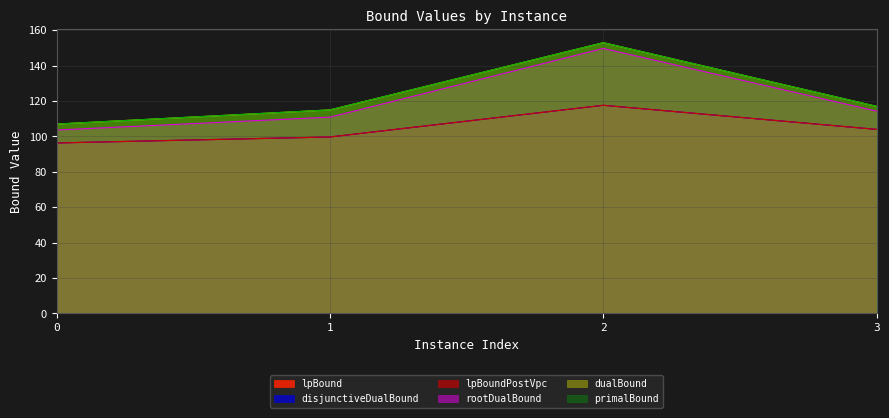

Which series has the largest range (max minus min)?

rootDualBound